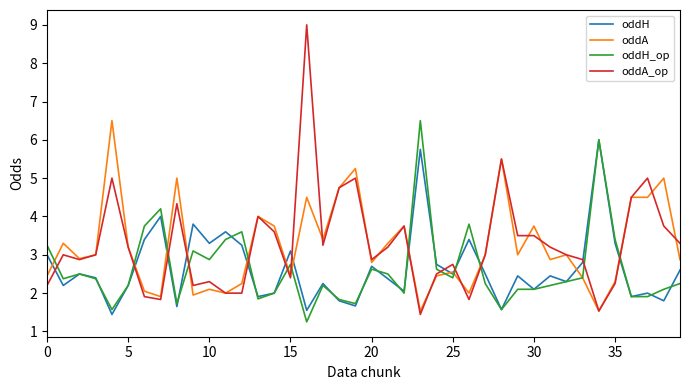

How many lines are shown in the chart?

4